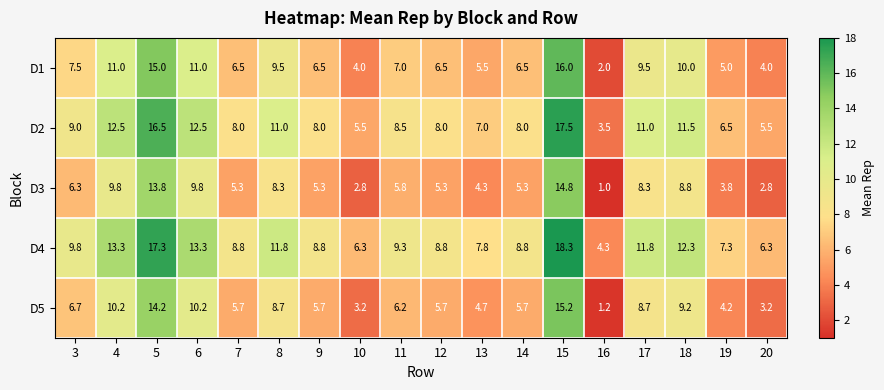

Where does the D2 series first go above 8?

3